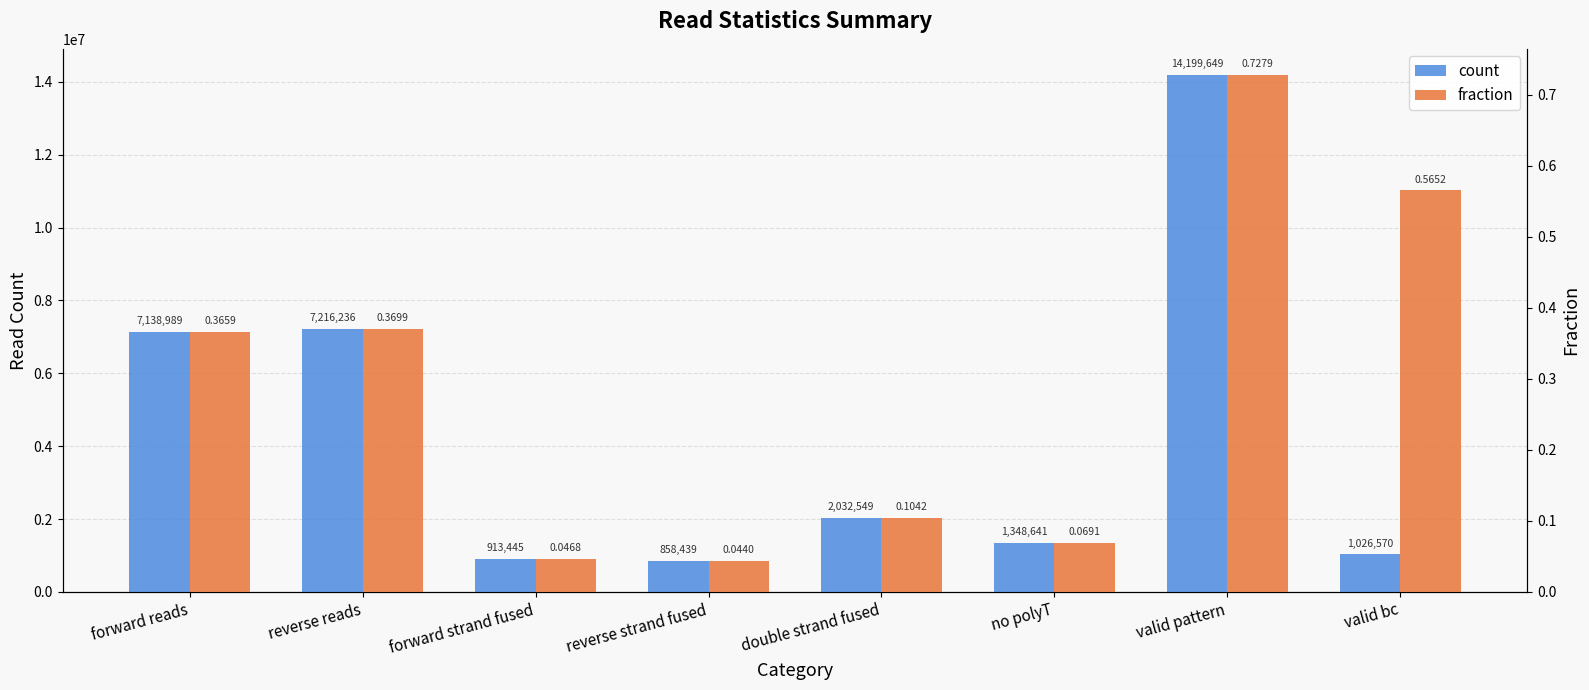

What is the difference between the highest and lowest values at valid pattern?

14199648.3